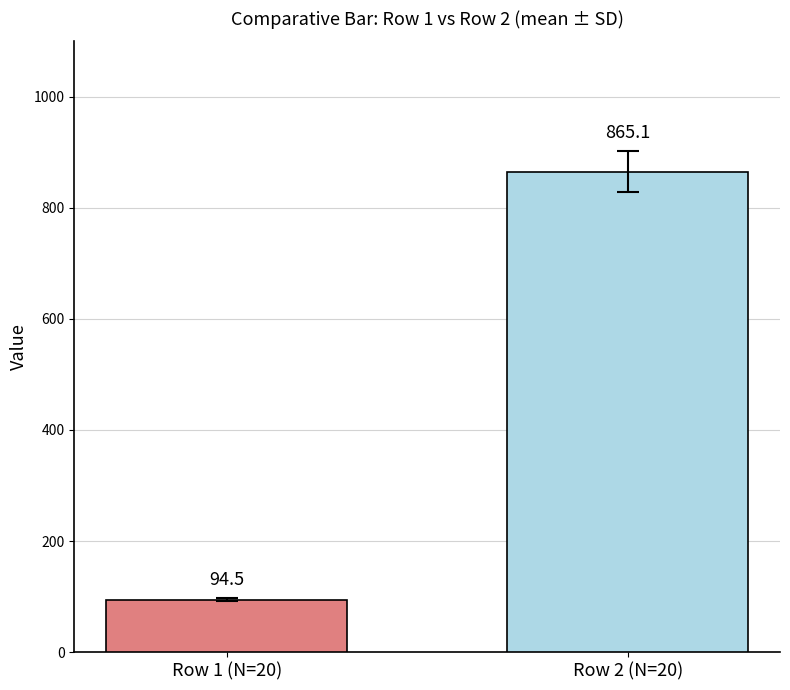

What is the minimum value shown in the chart?

94.5